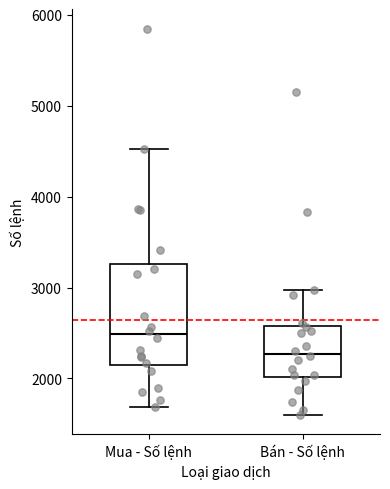

Which box has the highest median line?

Mua - Số lệnh